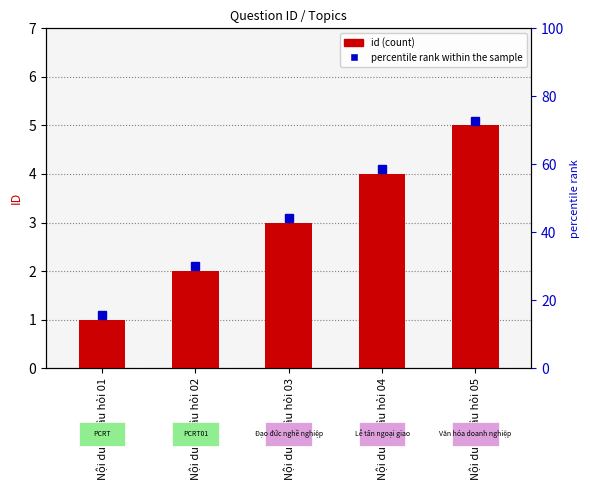

The chart shows a value of 2 at Nội dung câu hỏi 04. True or false?

False